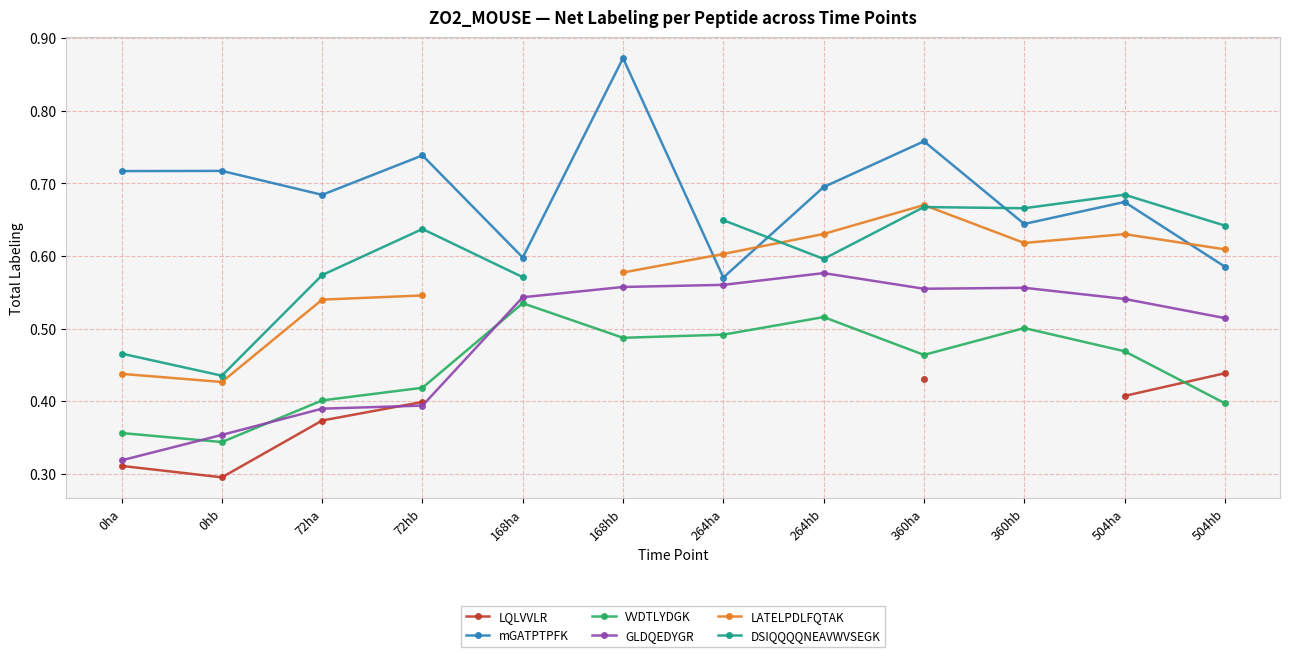

How many series are shown in this chart?

6